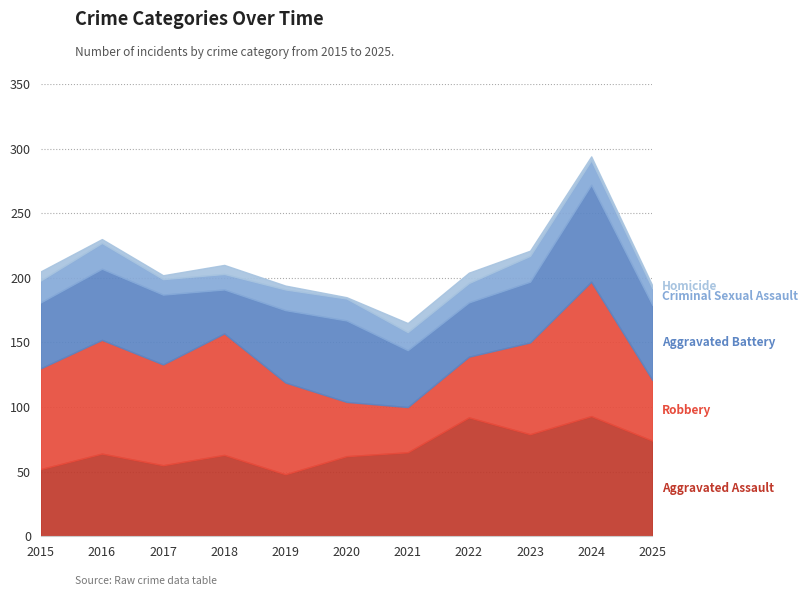

Between 2018 and 2023, which series saw the biggest shift?

Robbery